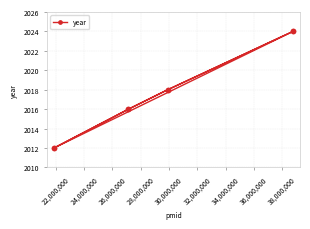

Reading left to right, transcribe all the data shown in this chart.

2012	2016	2018	2024	2012	2016	2018	2024